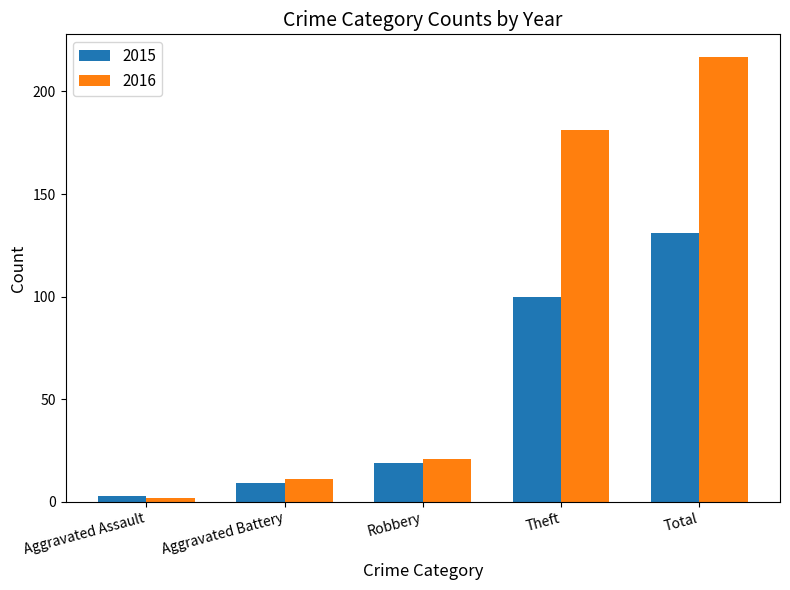

The 2016 series shows 18 at Aggravated Battery. True or false?

False